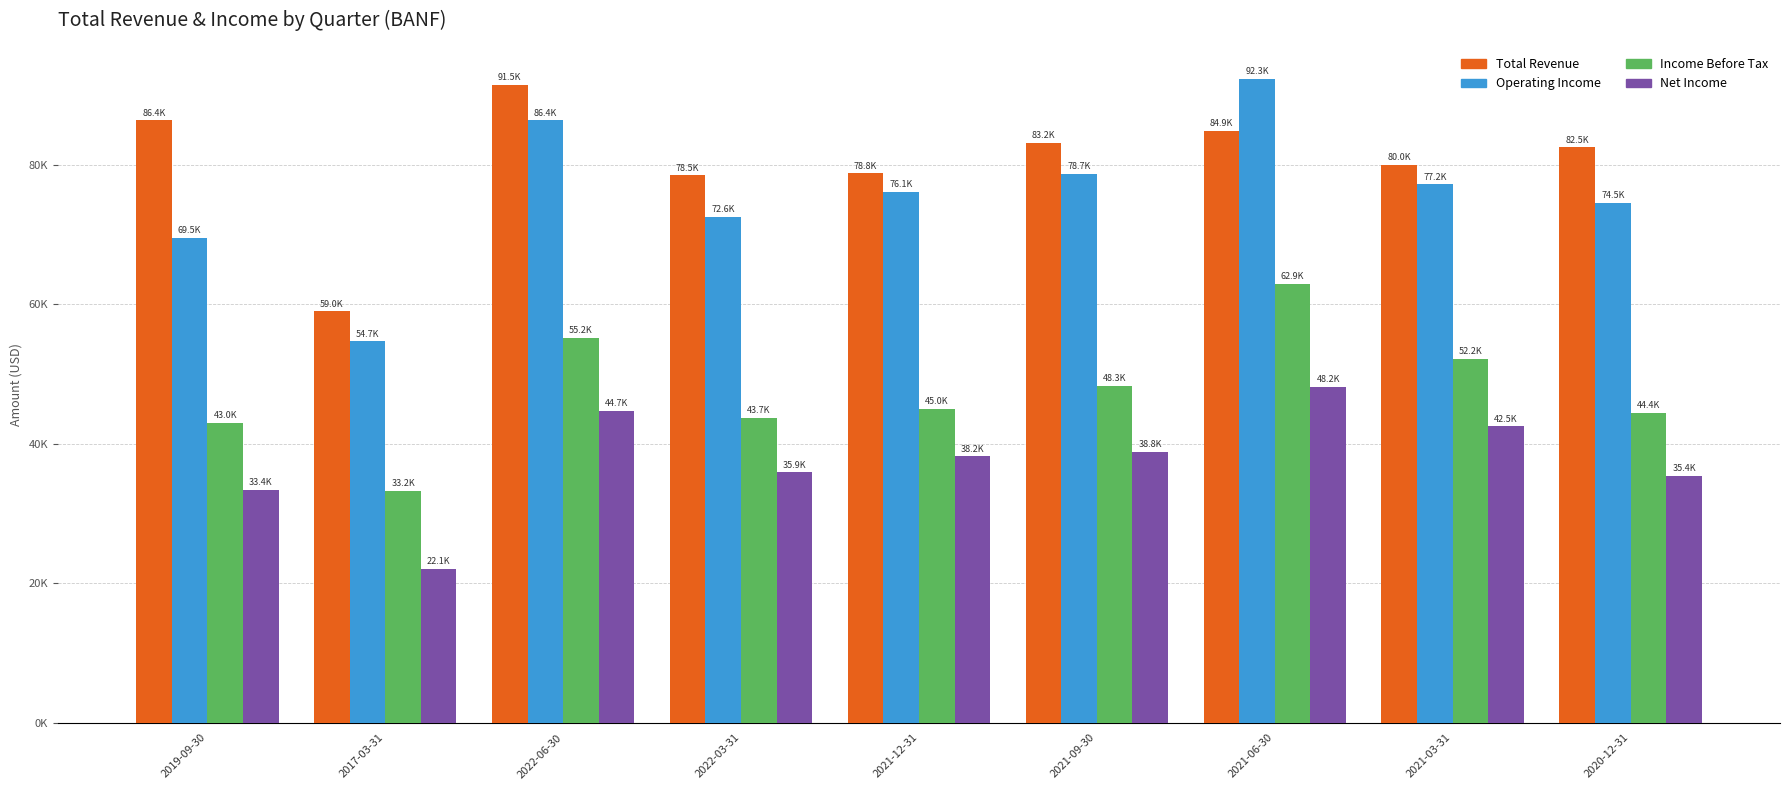

Between 2022-06-30 and 2021-03-31, which series saw the biggest shift?

Total Revenue